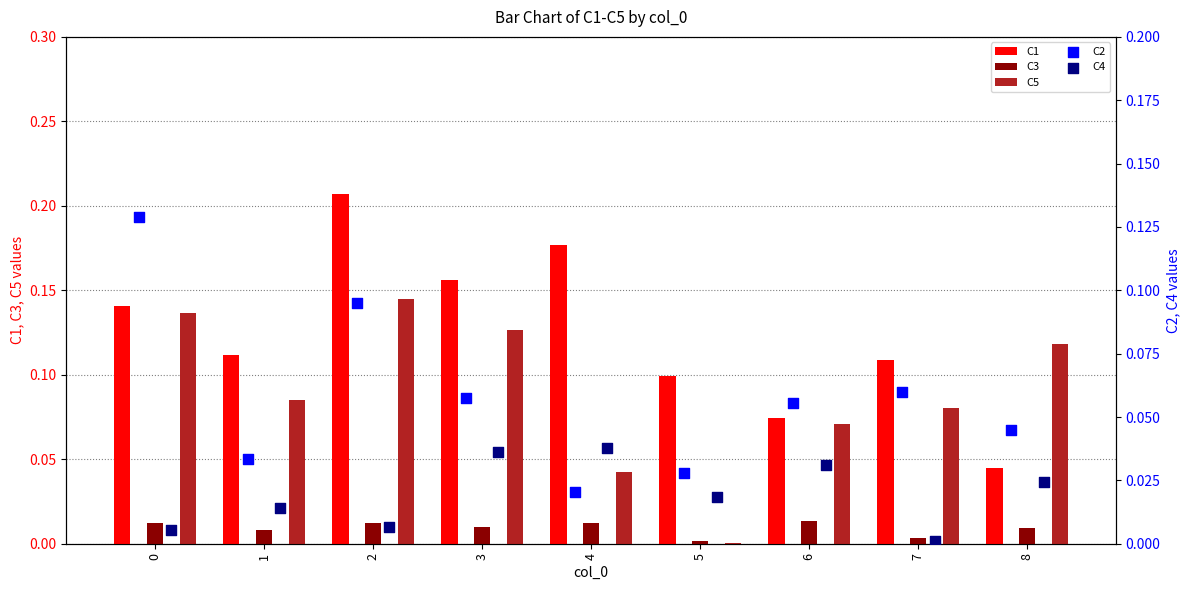

What are all the series names shown in the legend?

C1, C3, C5, C2, C4